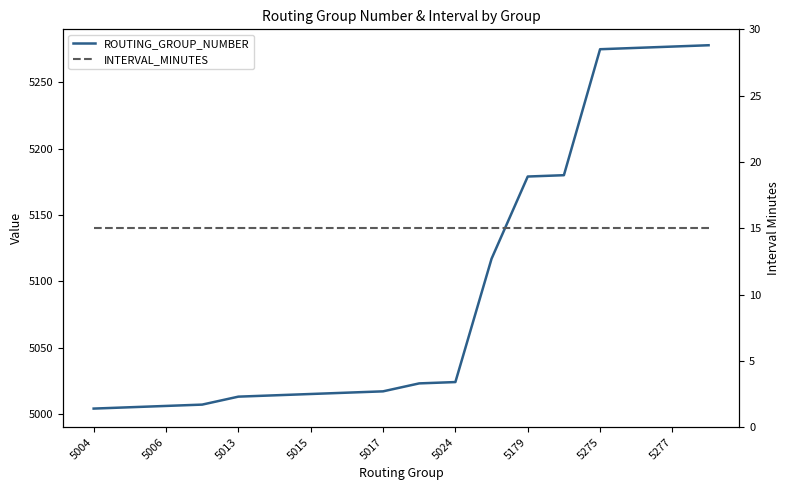

What is the sum of all INTERVAL_MINUTES values?

270